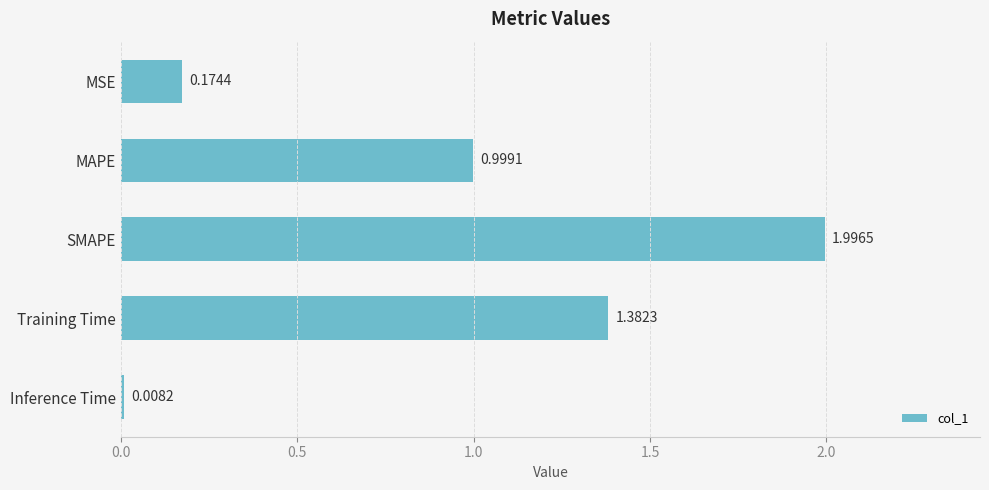

Between SMAPE and Inference Time, which is larger?

SMAPE